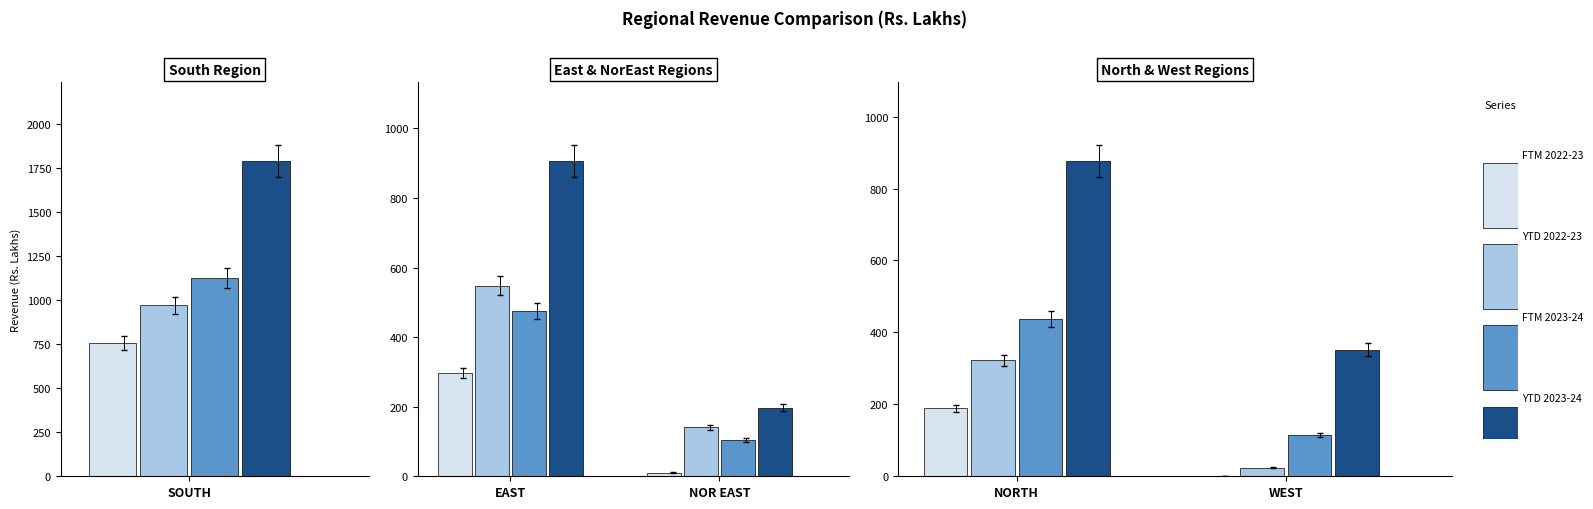

Where does the FTM 2023-24 series first go above 438?

SOUTH